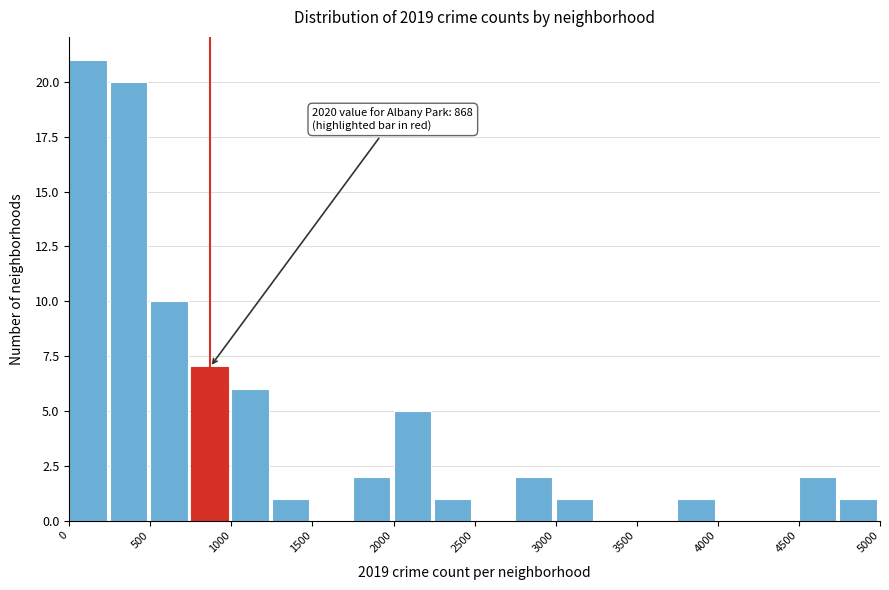

Which range on the x-axis has the tallest bar?

0 to 250